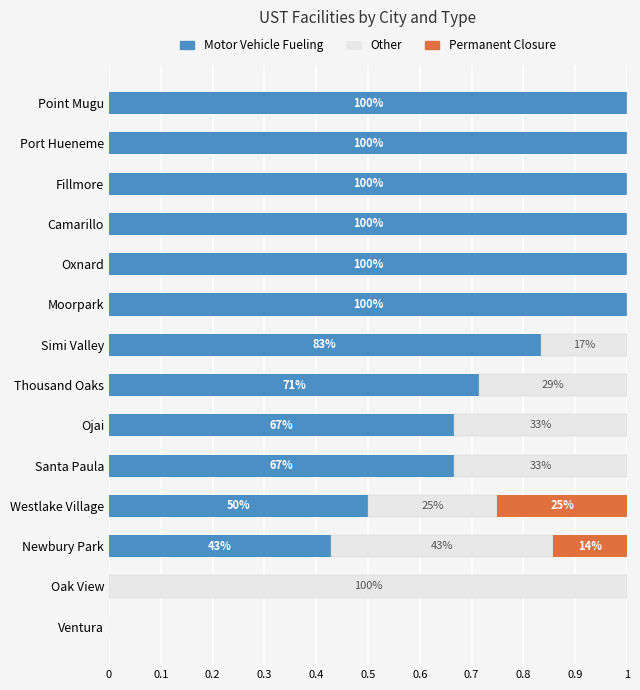

What is the difference between the second highest and minimum values in the Permanent Closure series?

0.1